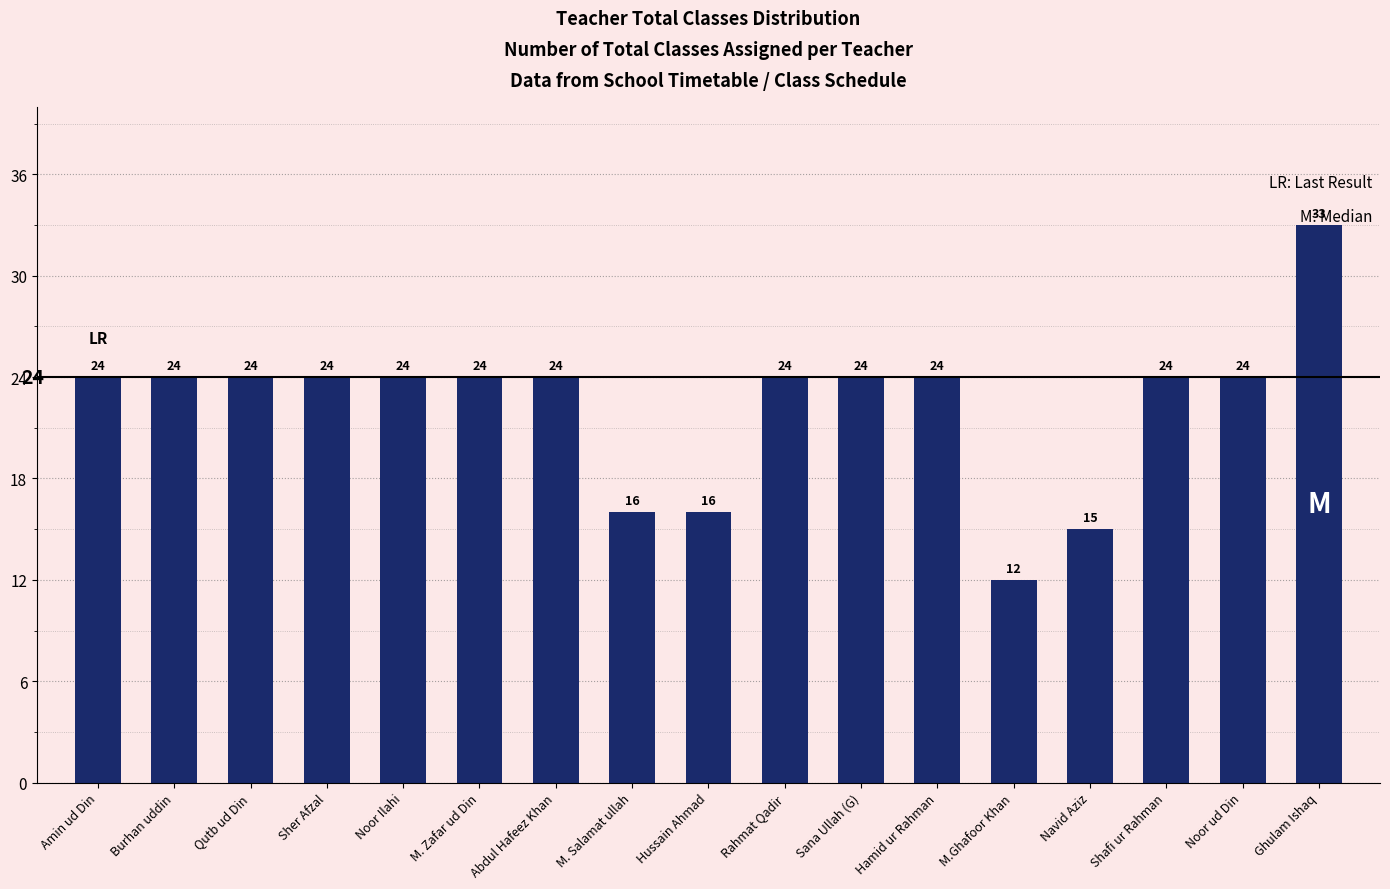

What is the approximate value at Shafi ur Rahman, to the nearest 5?

25